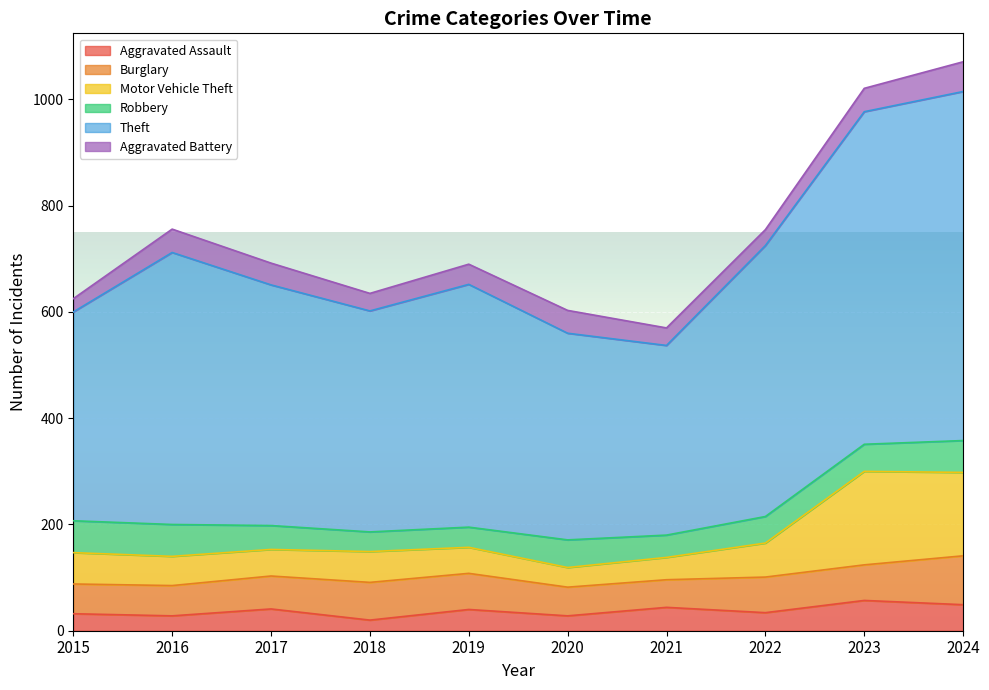

At which label does Theft first exceed 692?

2016